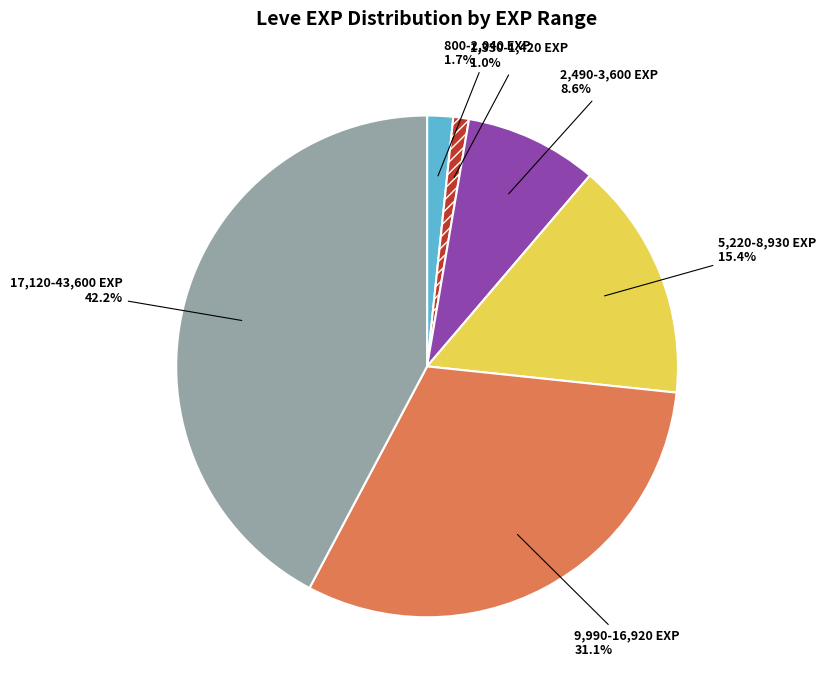

Does any single category account for the majority?

No